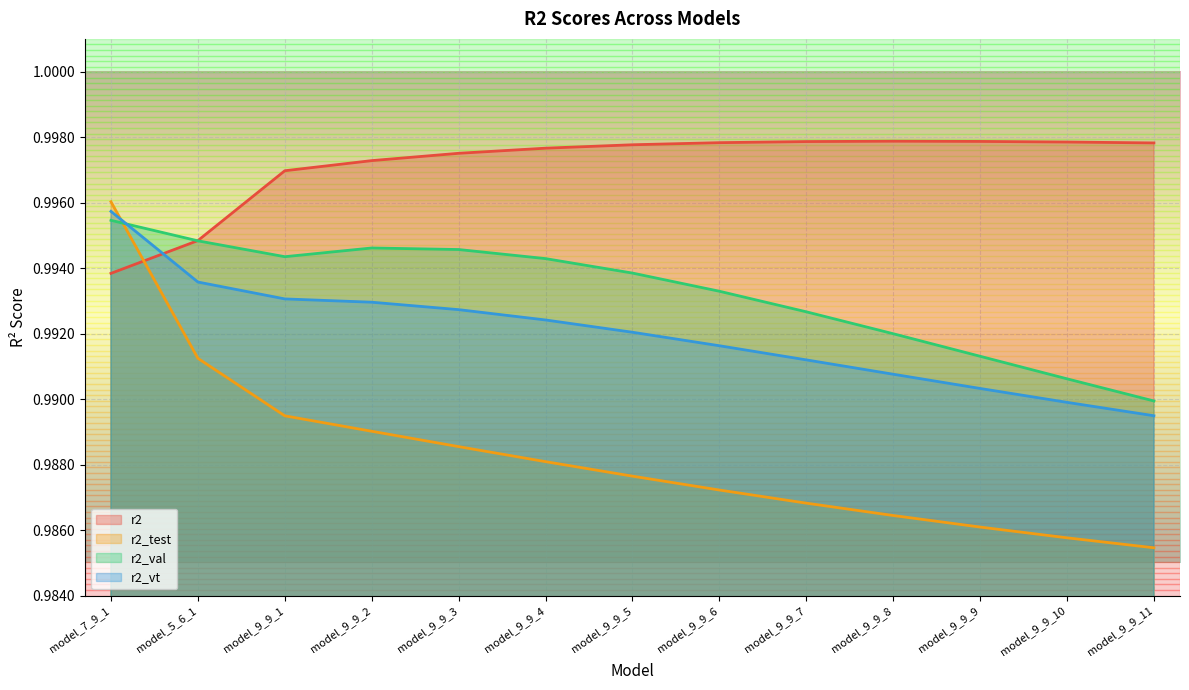

Reading left to right, list all the values displayed in this chart.

r2: 1.0	1.0	1.0	1.0	1.0	1.0	1.0	1.0	1.0	1.0	1.0	1.0	1.0
r2_test: 1.0	1.0	1.0	1.0	1.0	1.0	1.0	1.0	1.0	1.0	1.0	1.0	1.0
r2_val: 1.0	1.0	1.0	1.0	1.0	1.0	1.0	1.0	1.0	1.0	1.0	1.0	1.0
r2_vt: 1.0	1.0	1.0	1.0	1.0	1.0	1.0	1.0	1.0	1.0	1.0	1.0	1.0